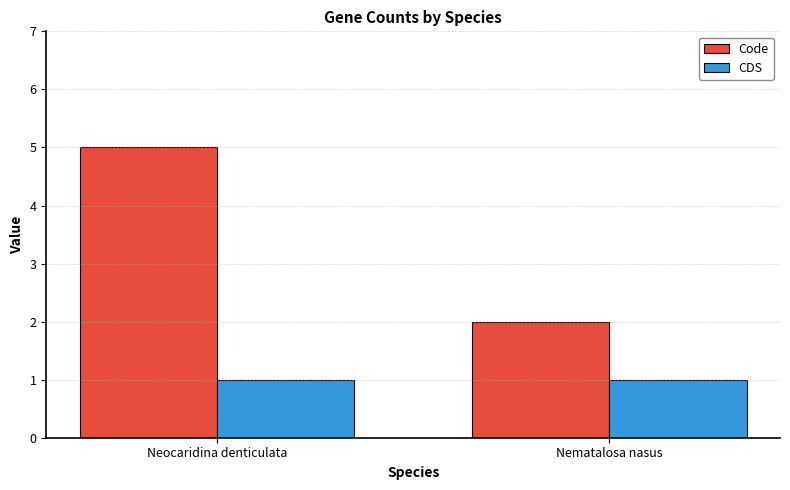

How many data points in Code are less than 5?

1